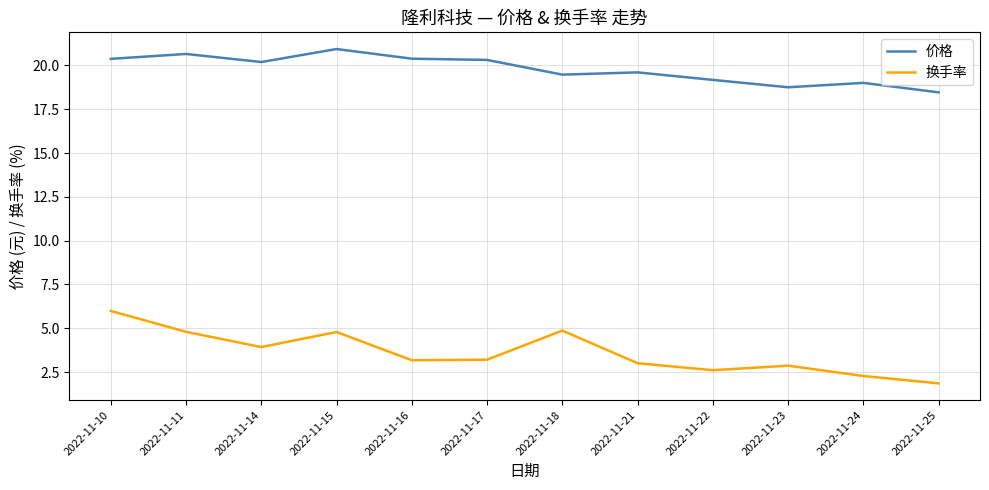

What value does the 换手率 series have at 2022-11-18?

4.9